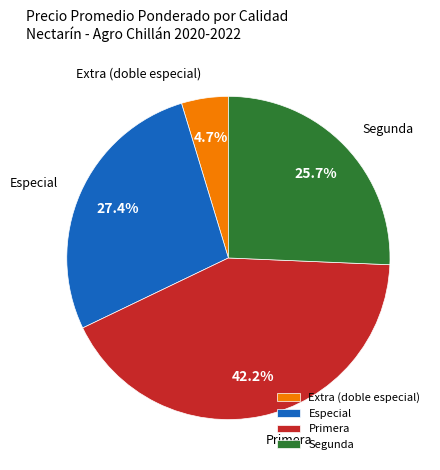

Does Segunda represent more than half of the total?

No